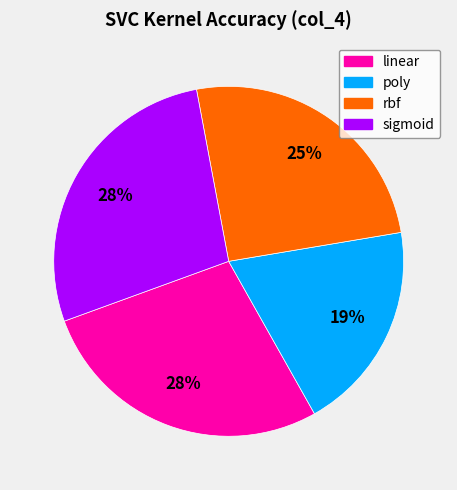

What percentage is the linear slice, to the nearest percent?

28%